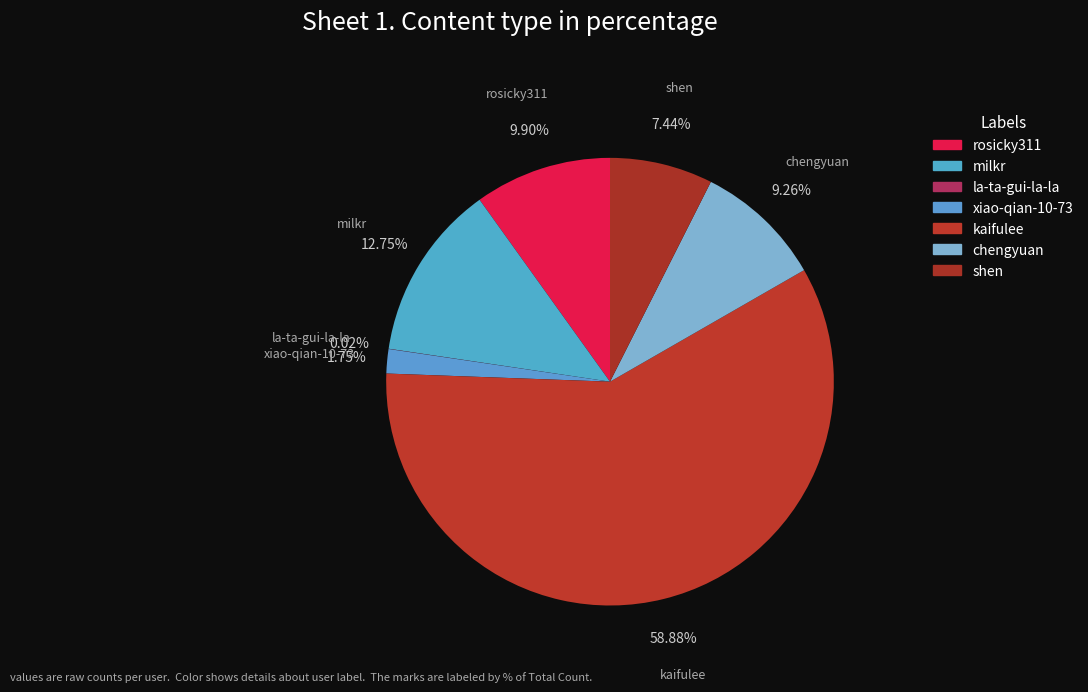

To the nearest percent, what percentage of the pie is rosicky311?

10%